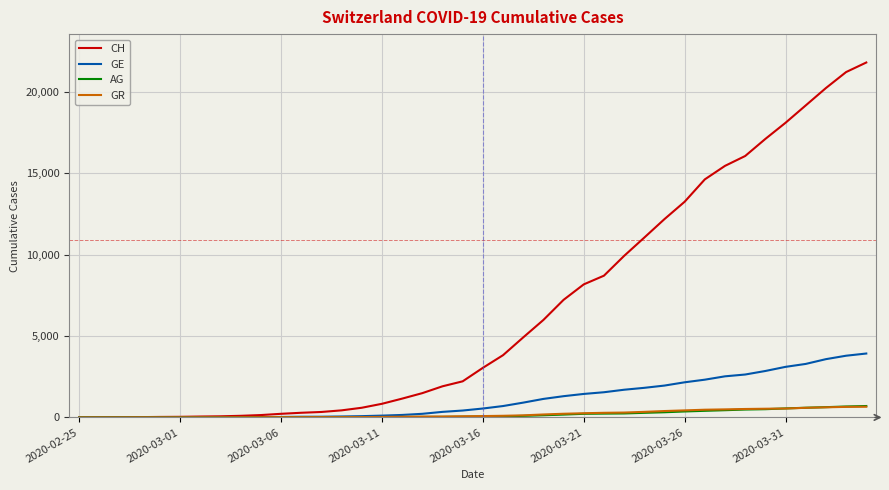

Count the number of data series in this chart.

4